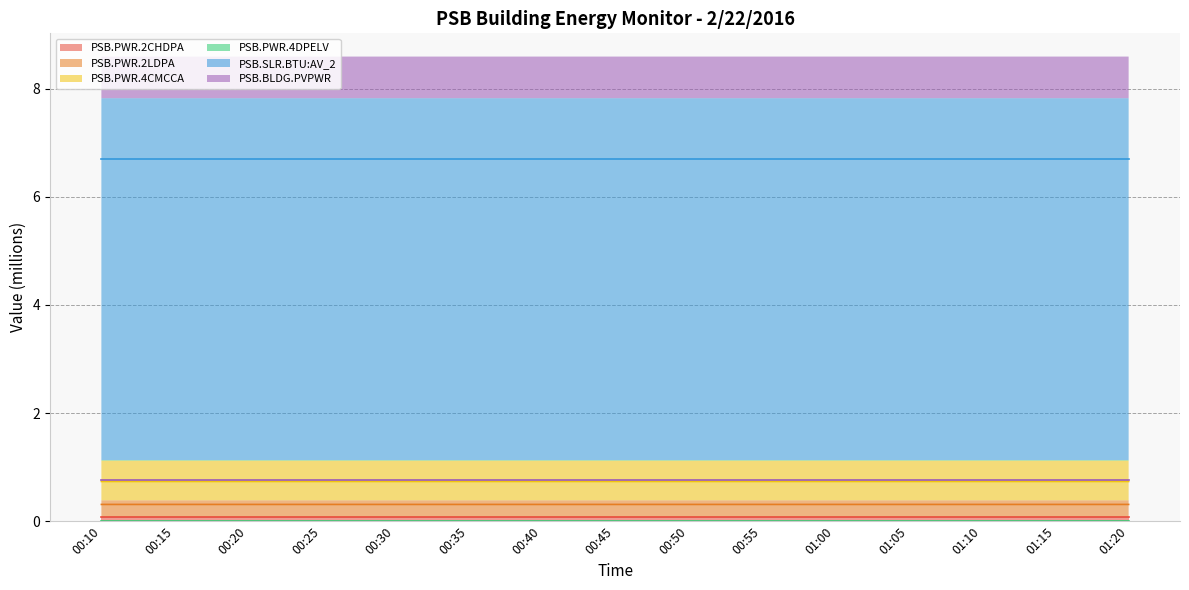

What is the value of the PSB.PWR.4CMCCA point at the 5th from the left?

0.7